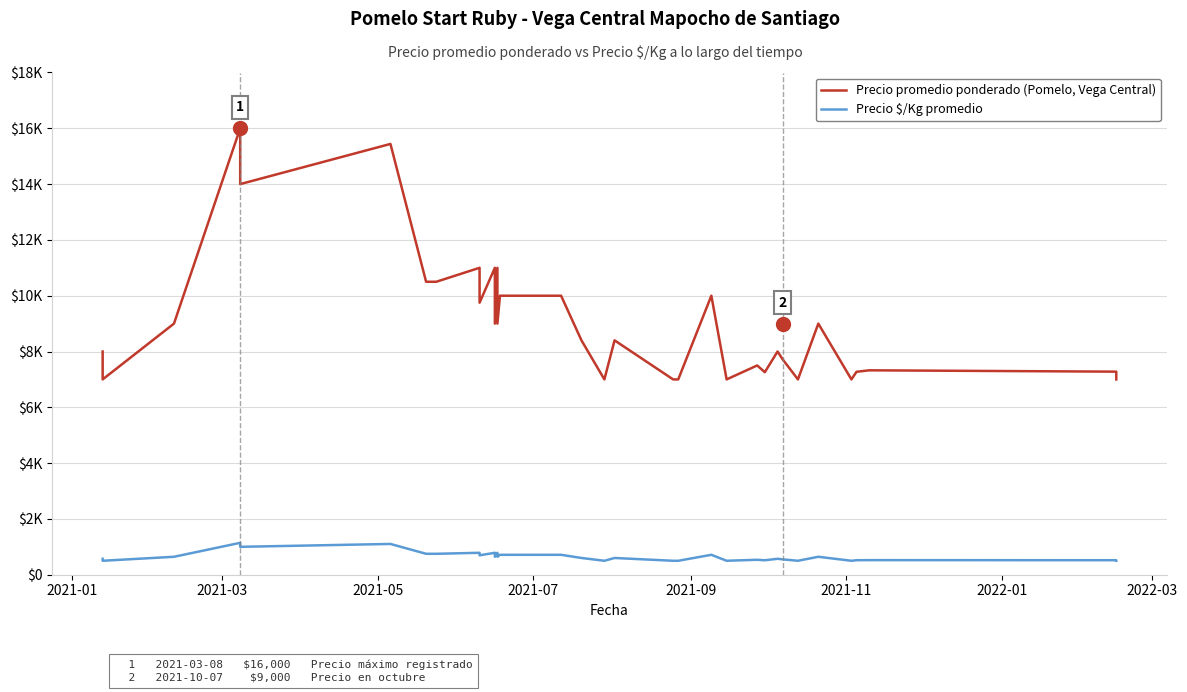

True or false: Precio promedio ponderado (Pomelo, Vega Central) and Precio $/Kg promedio intersect in this chart.

False